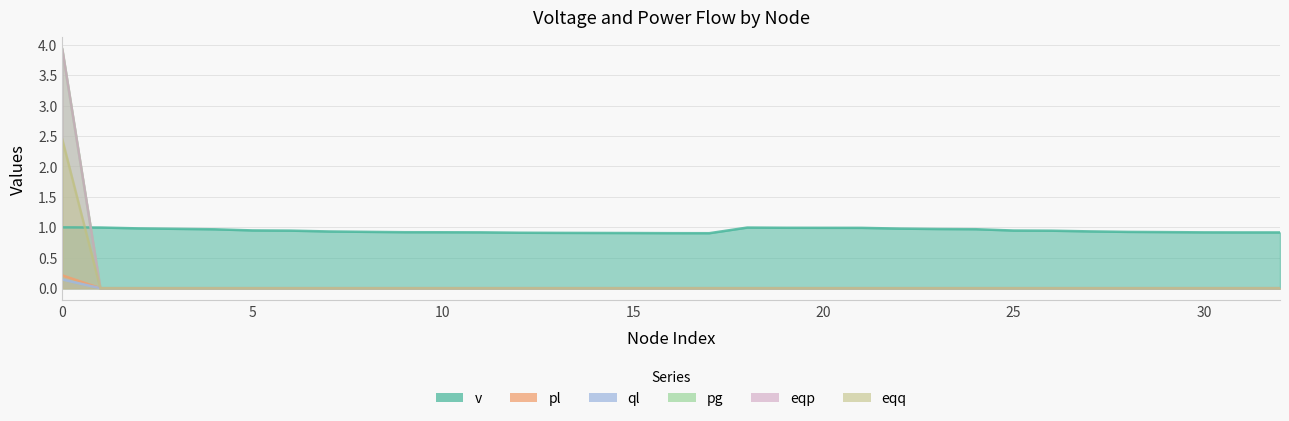

True or false: eqp has more than 1 interior local peaks.

False